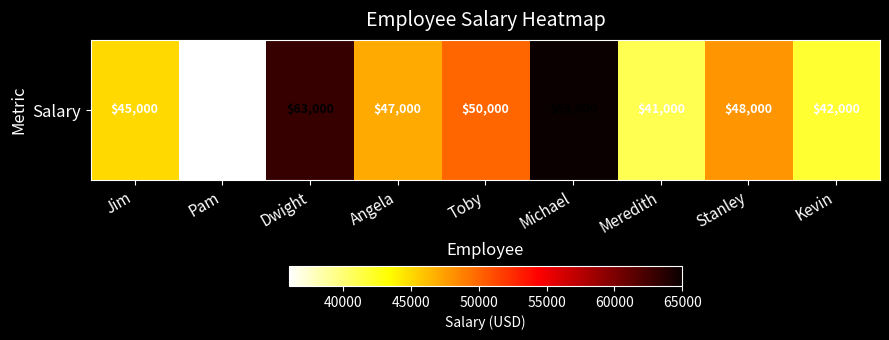

What is the smallest value displayed?

36000